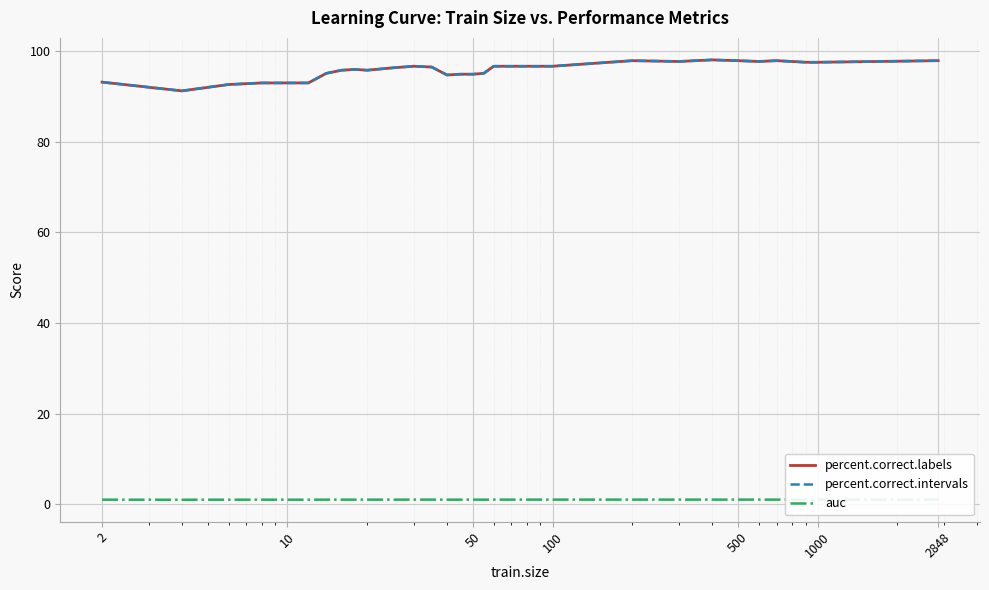

At which category does the chart reach its minimum across all series?

10